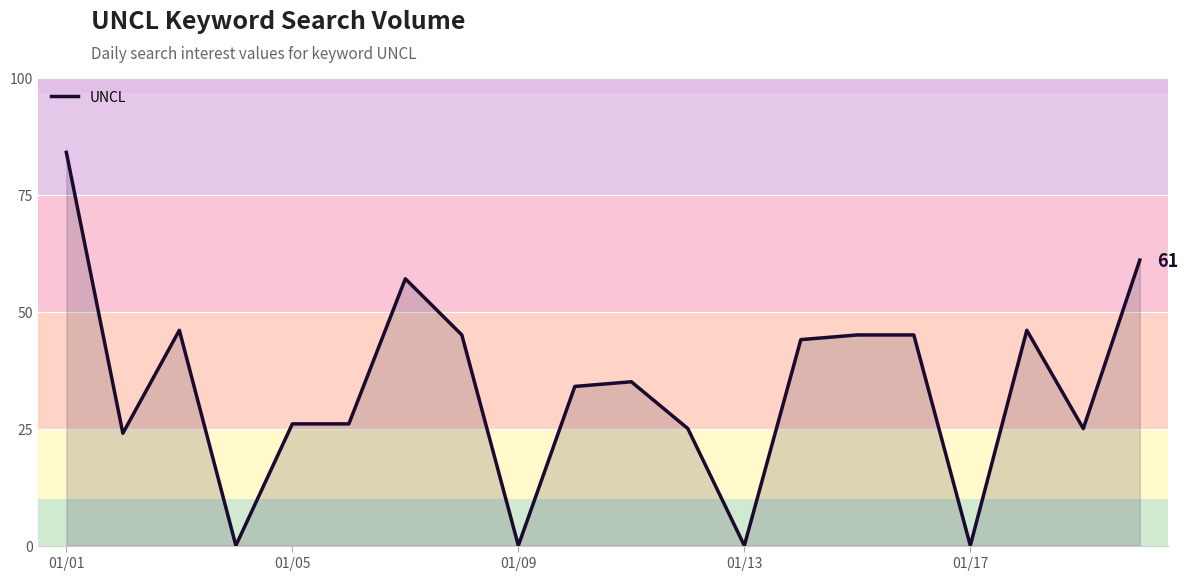

What is the difference between the maximum and minimum values?

84